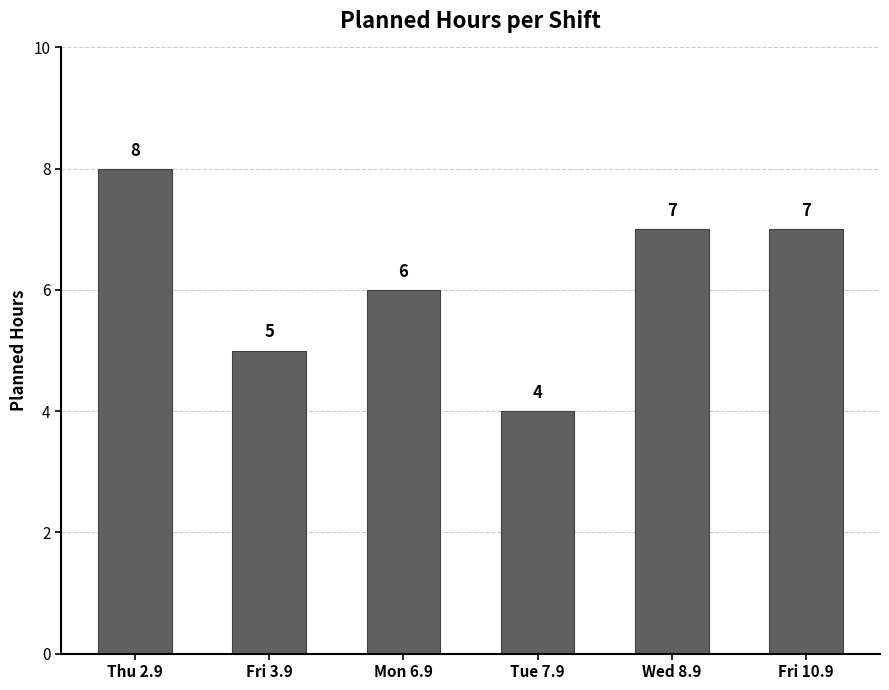

What is the label of the 2nd bar from the left?

Fri 3.9